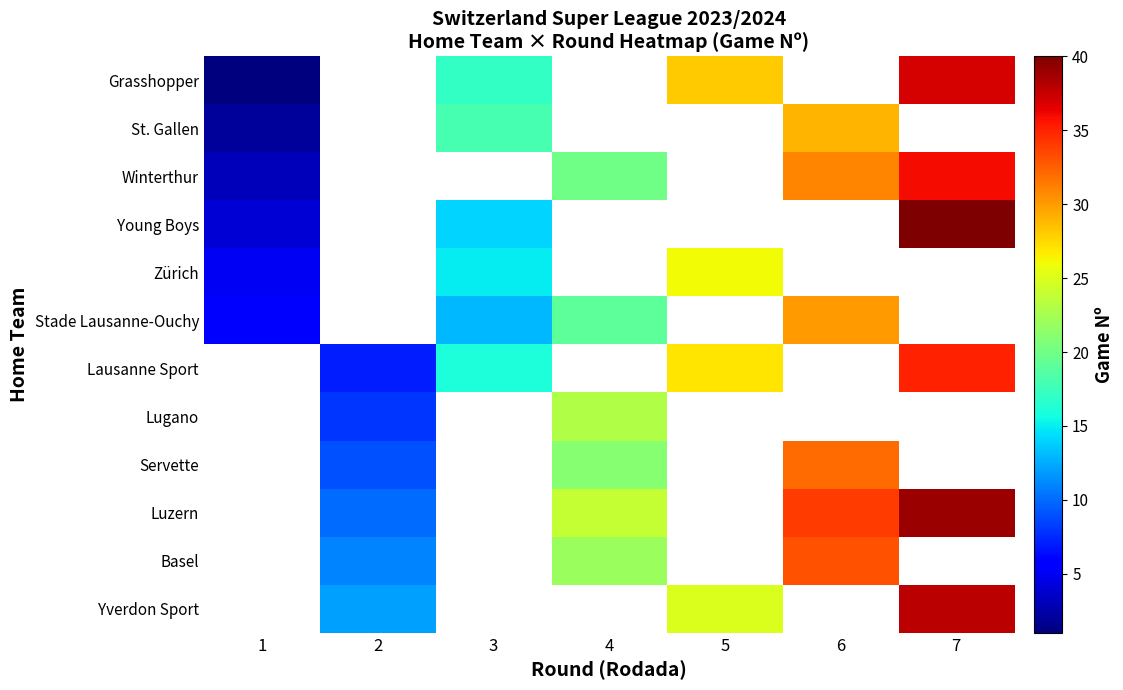

Which series has the largest range (max minus min)?

Grasshopper